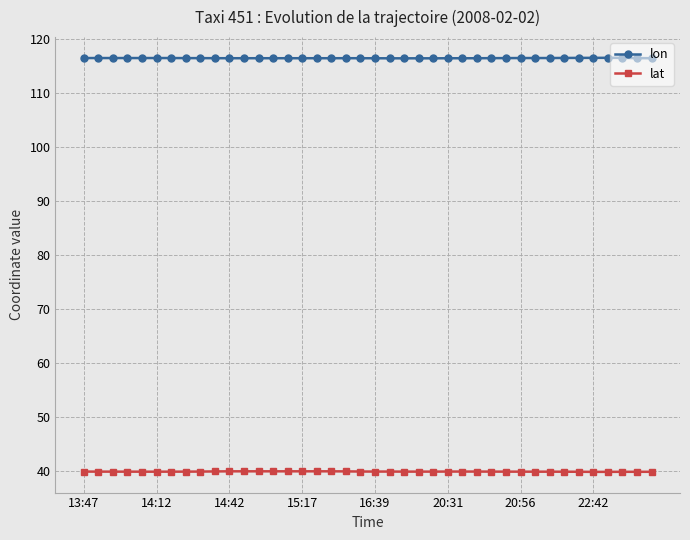

Does the chart display data point markers on the line(s)?

Yes